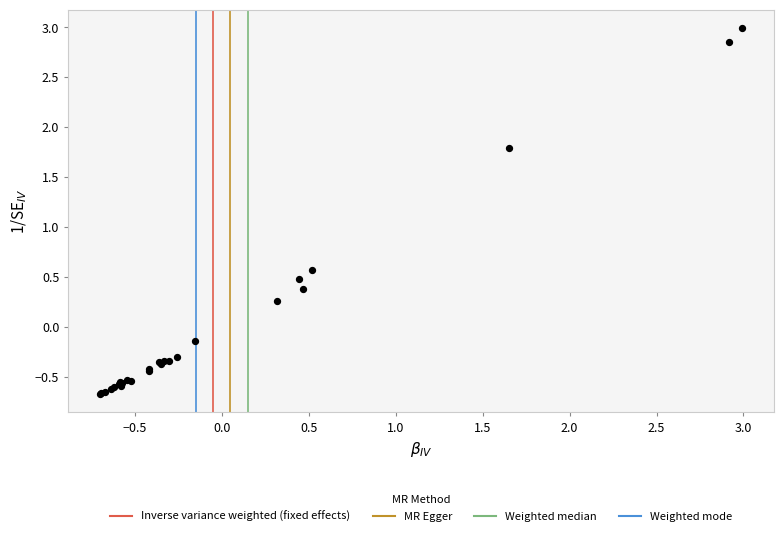

What Y value in the scatter plot is closest to 1?

0.6